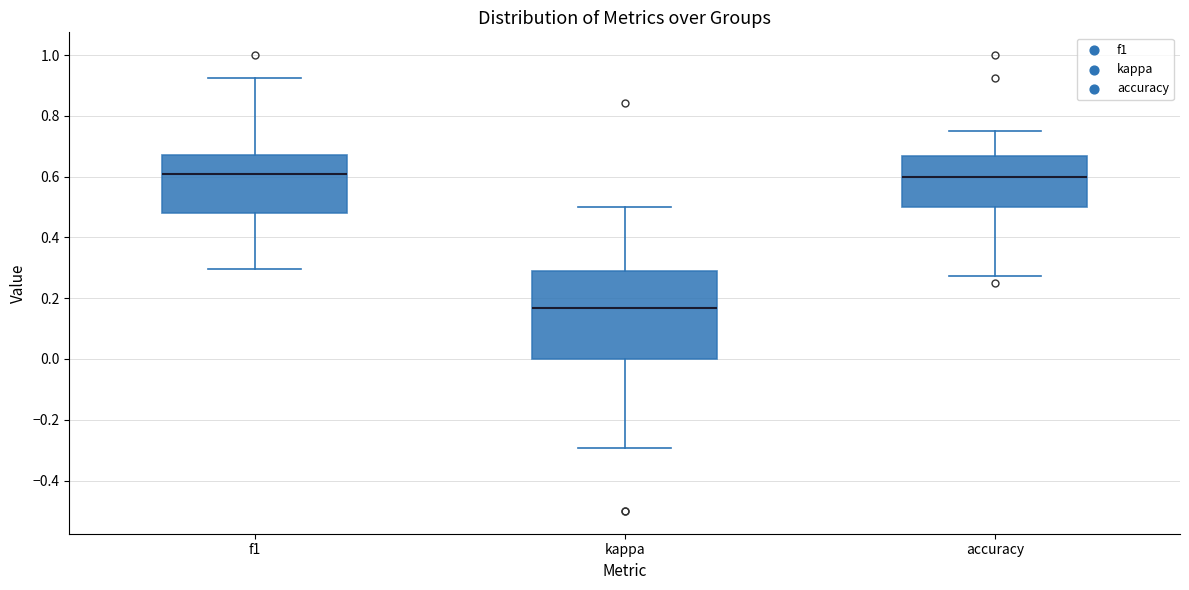

Where does the median line of the box for kappa sit on the y-axis? The values are not printed on the chart, so give them approximately, as read against the axis.

0.16